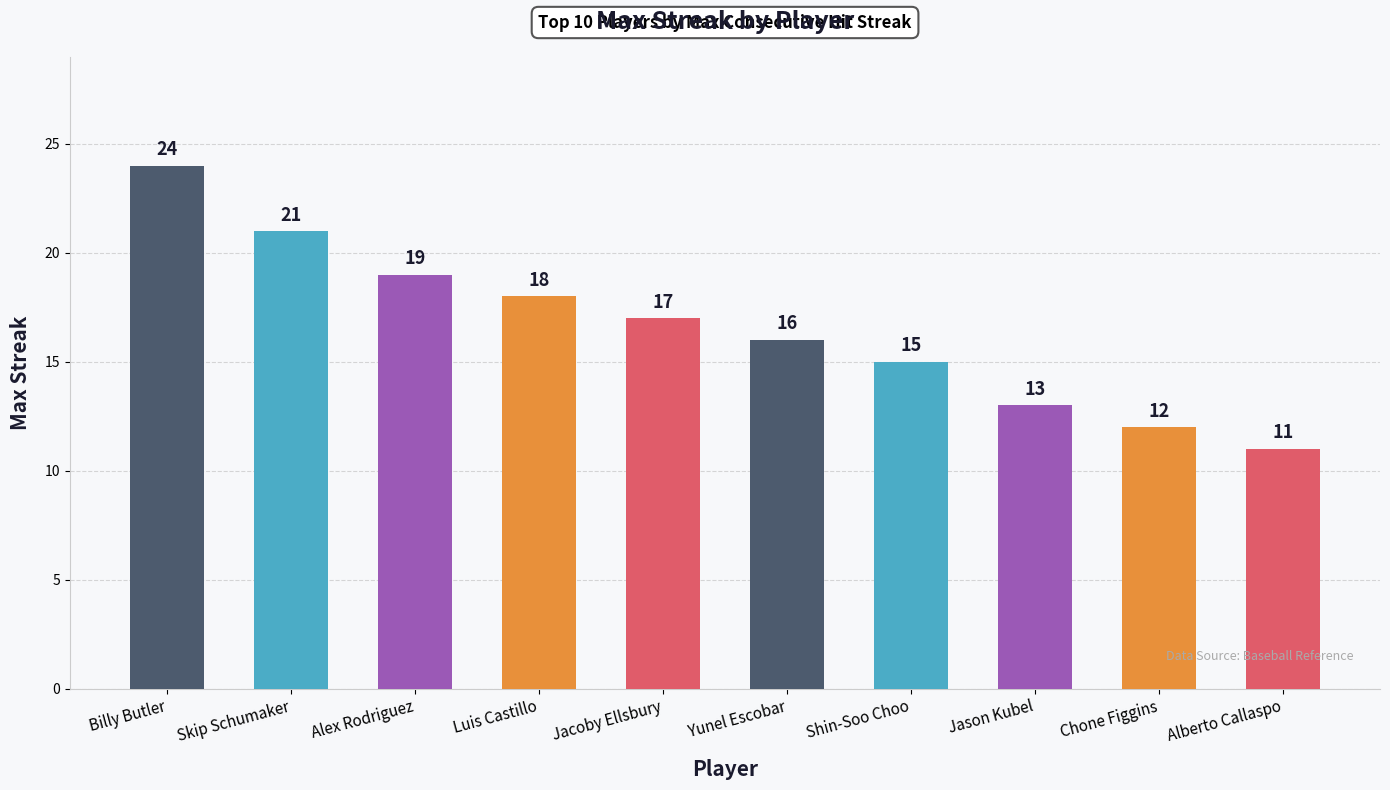

What is the ratio of the value at Skip Schumaker to the value at Alex Rodriguez?

1.1